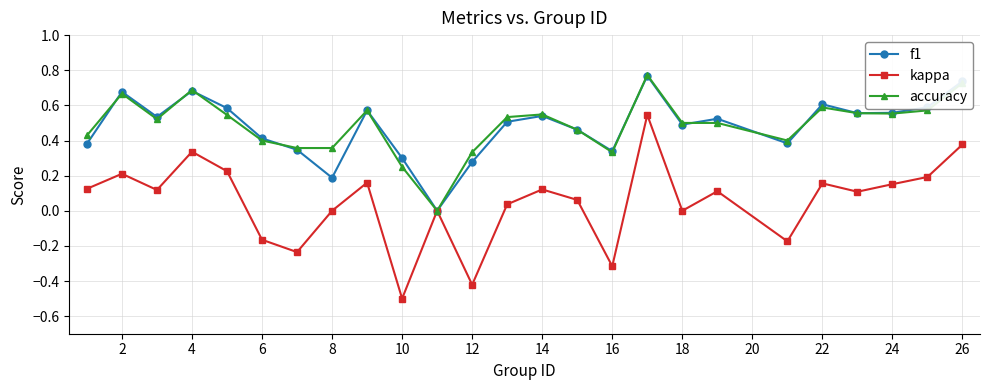

True or false: f1 has more than 0 interior local peaks.

True